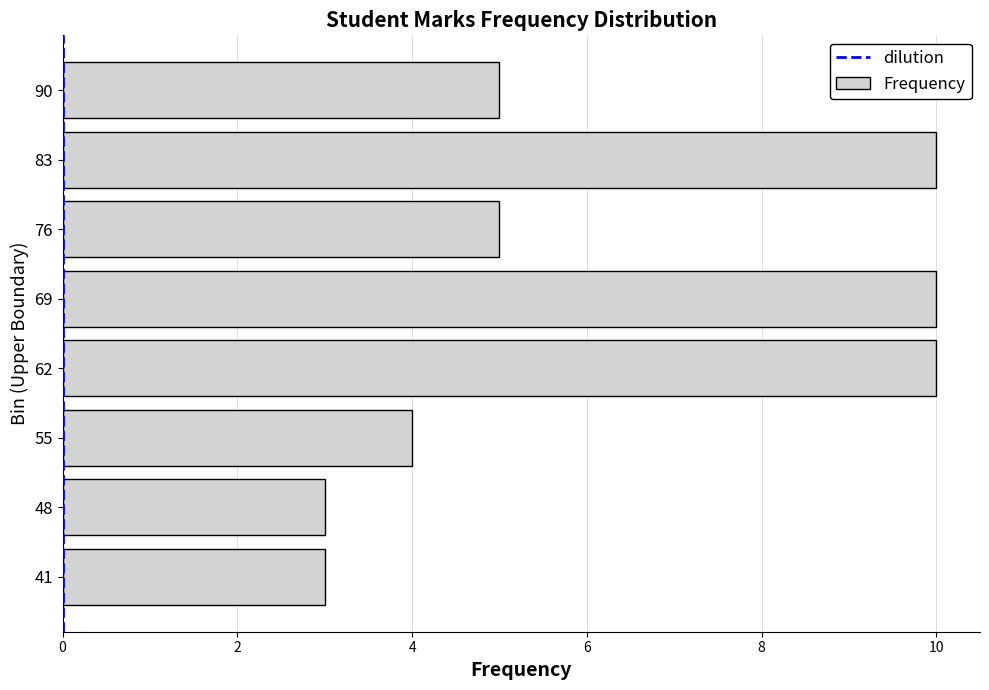

How many series are shown in this chart?

1